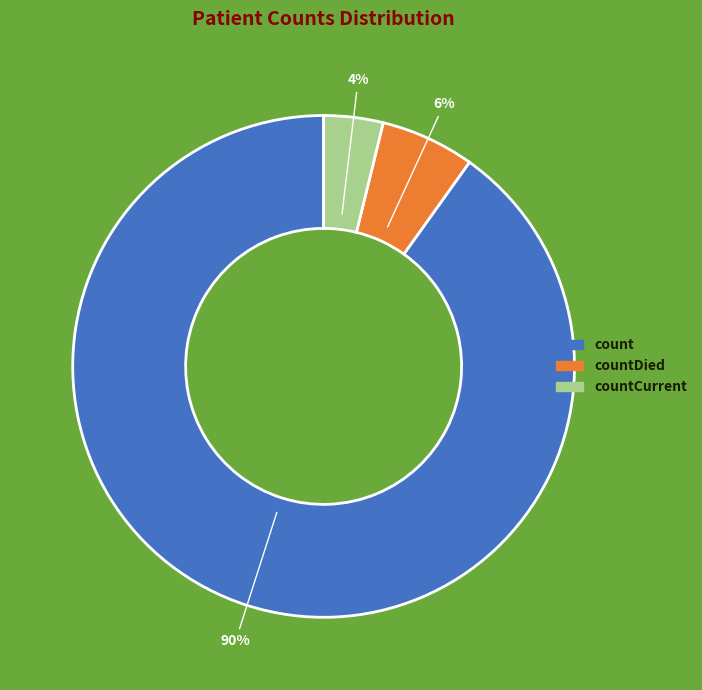

How many segments does this pie chart have?

3